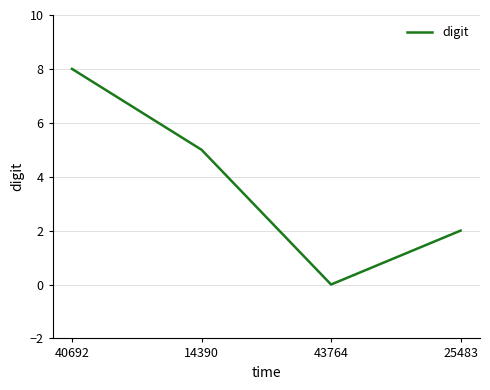

Which label corresponds to the smallest value in the chart?

43764